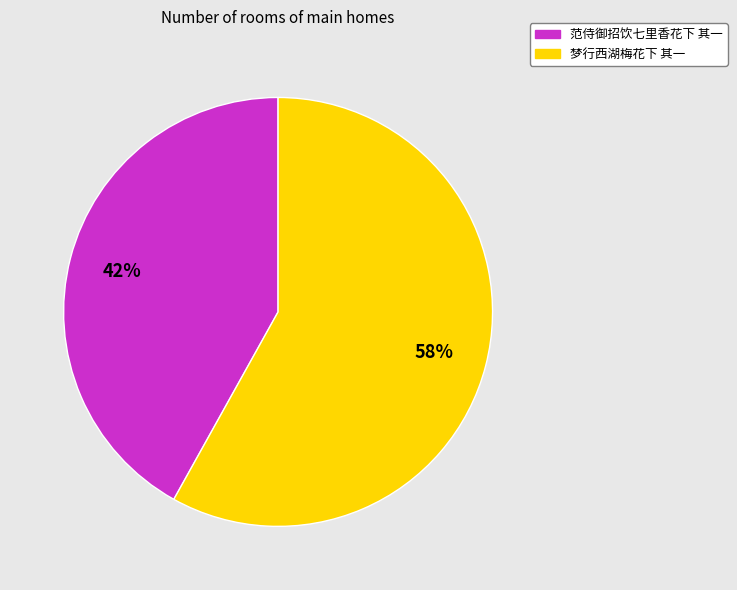

Which has a higher value, 梦行西湖梅花下 其一 or 范侍御招饮七里香花下 其一?

梦行西湖梅花下 其一